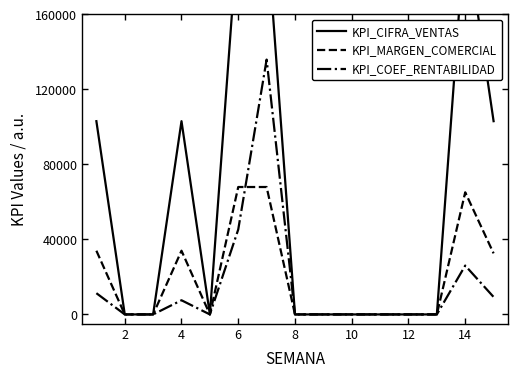

What is the average value of the KPI_CIFRA_VENTAS series?

61800